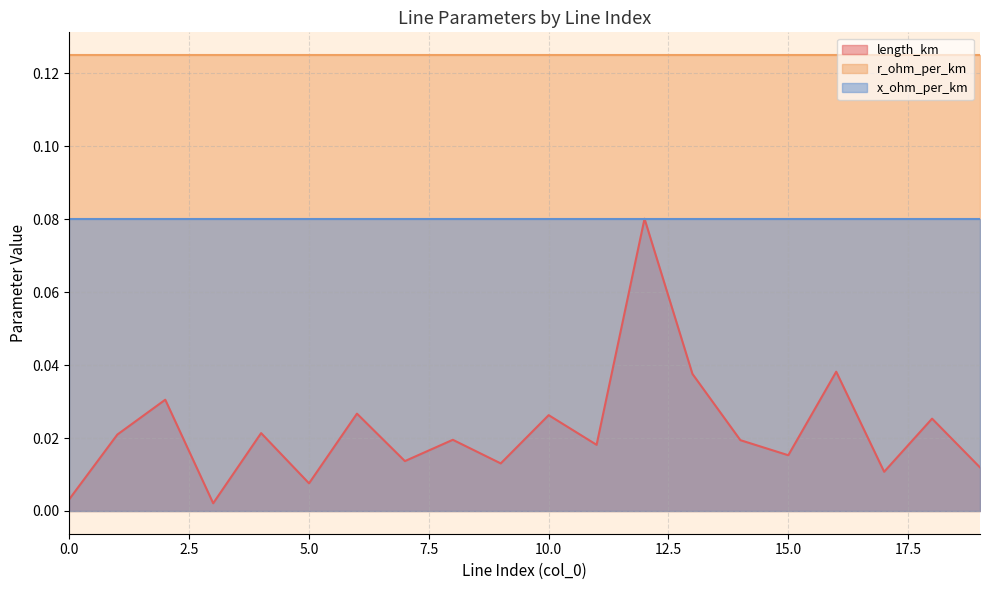

How many data points does each series have?

20